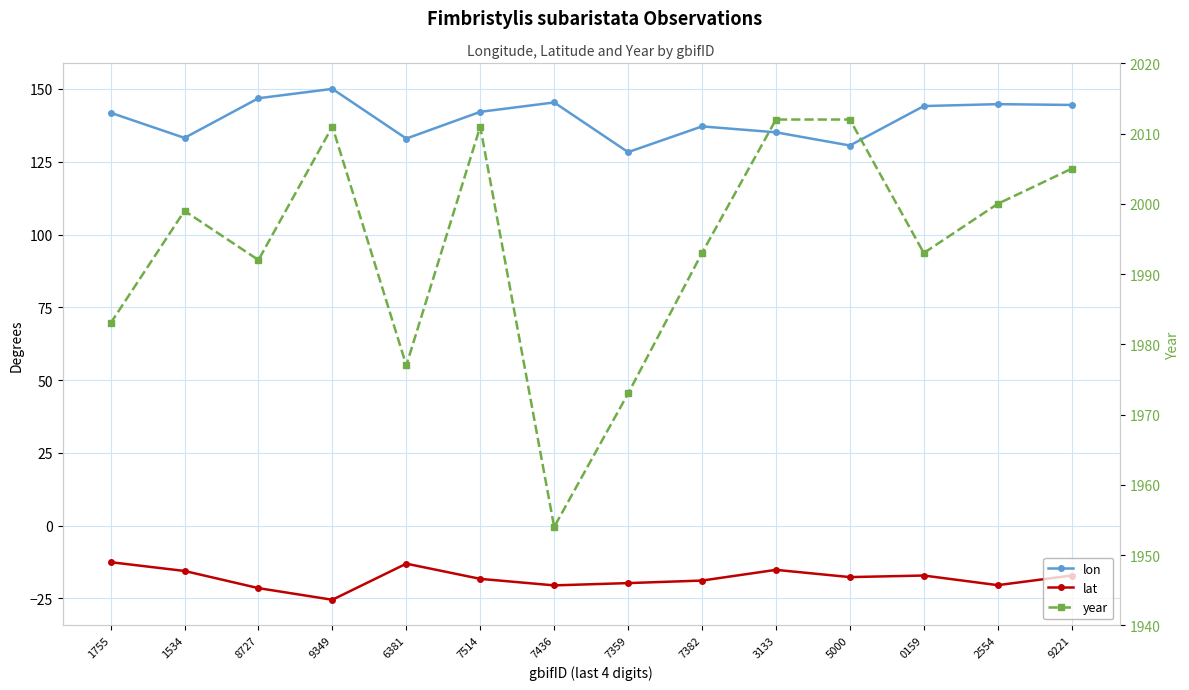

The value of lat at 6381 is -6.9. True or false?

False